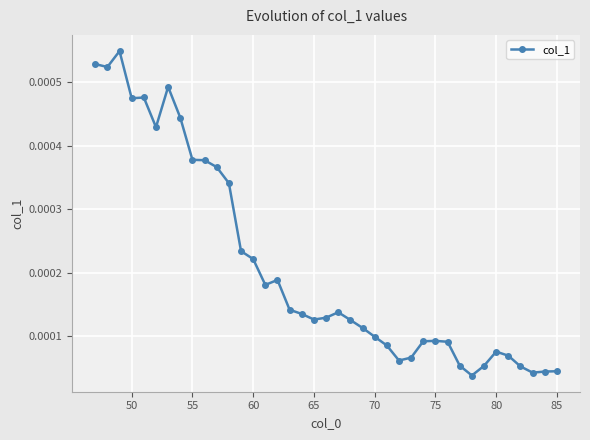

True or false: the data has more than 2 interior local peaks.

True